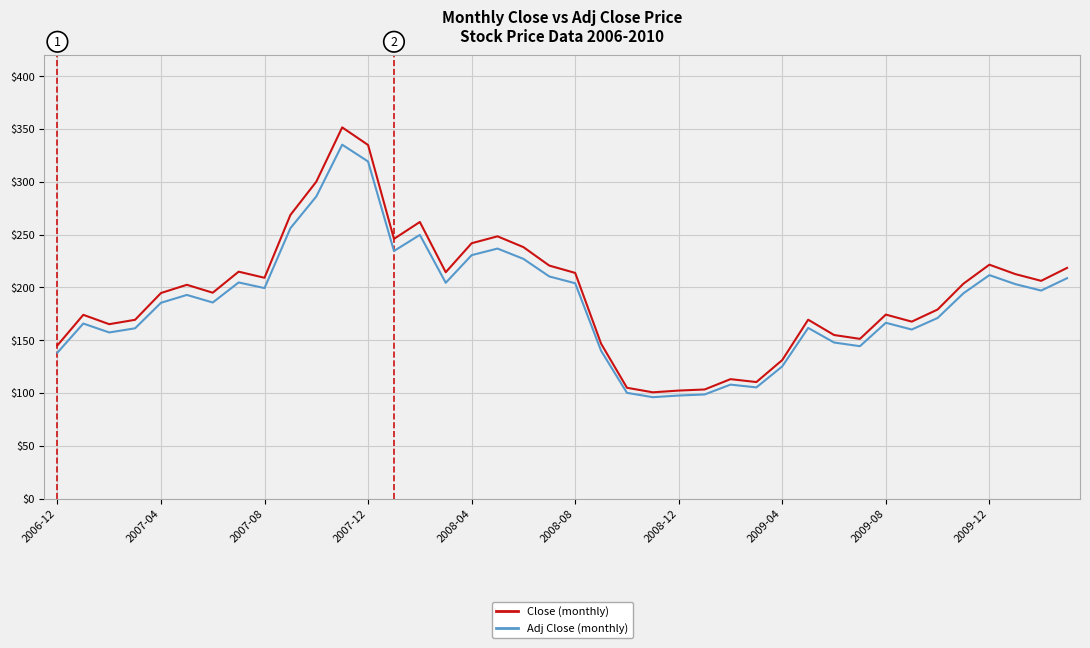

What is the minimum value shown in the chart?

96.0